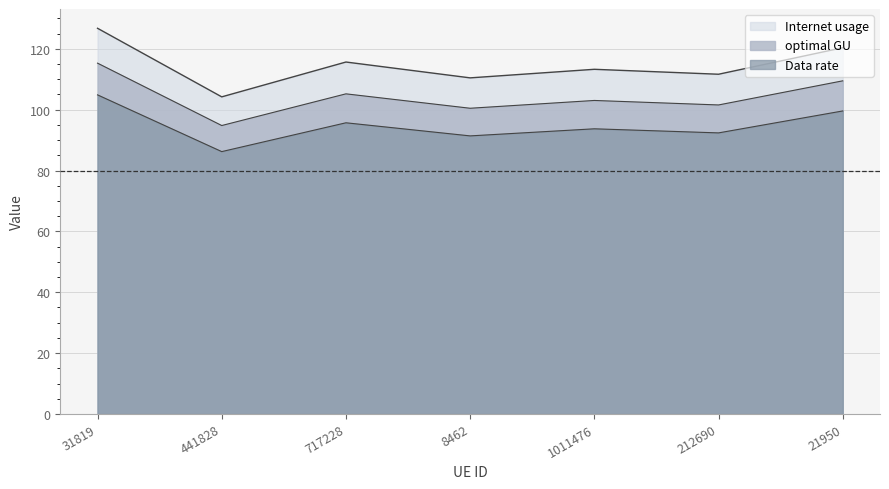

The Data rate series shows 190.2 at 1011476. True or false?

False